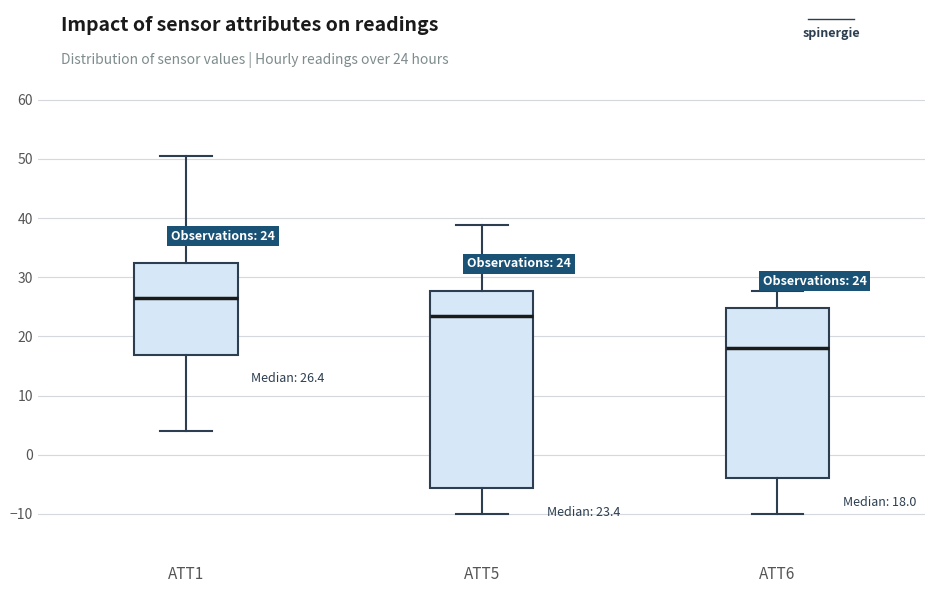

Which box has the lowest median line?

ATT6